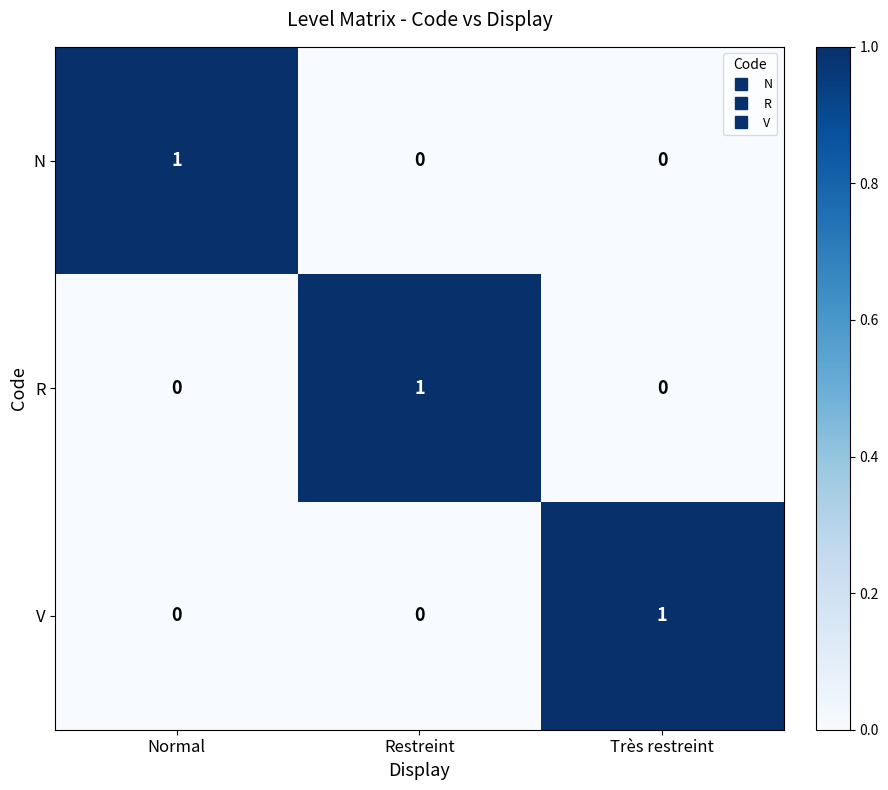

At how many categories does at least one series exceed 0?

3